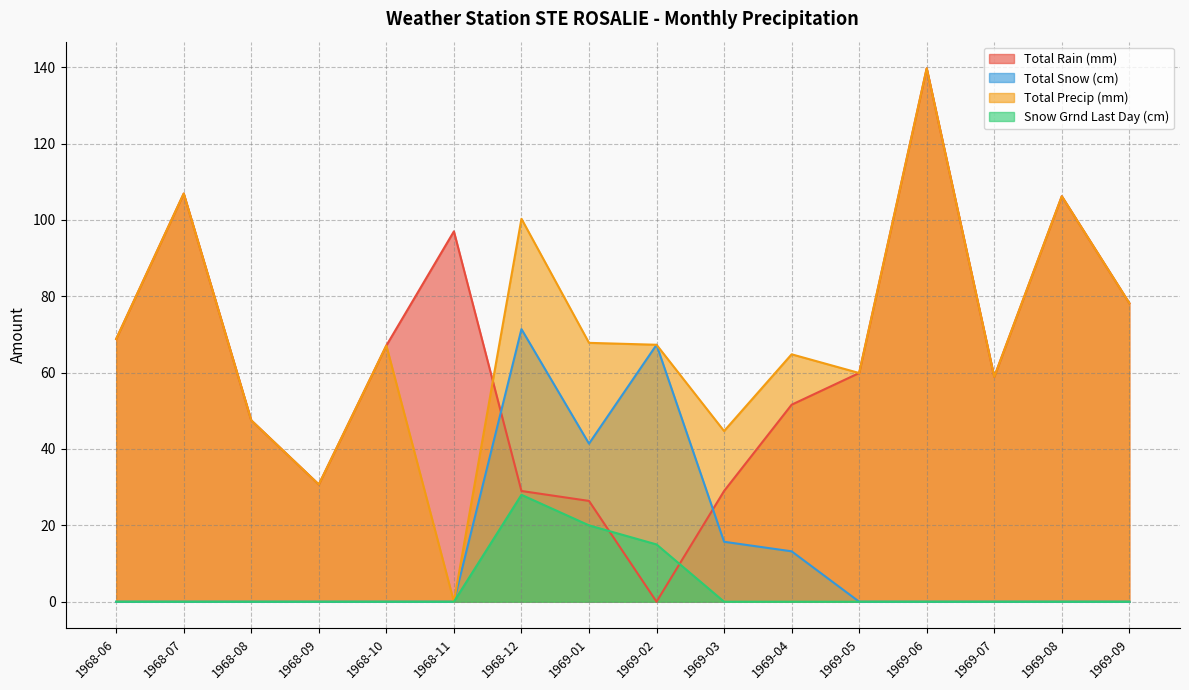

Is the value of Total Rain (mm) at 1969-05 greater than the value of Total Precip (mm) at 1969-03?

Yes